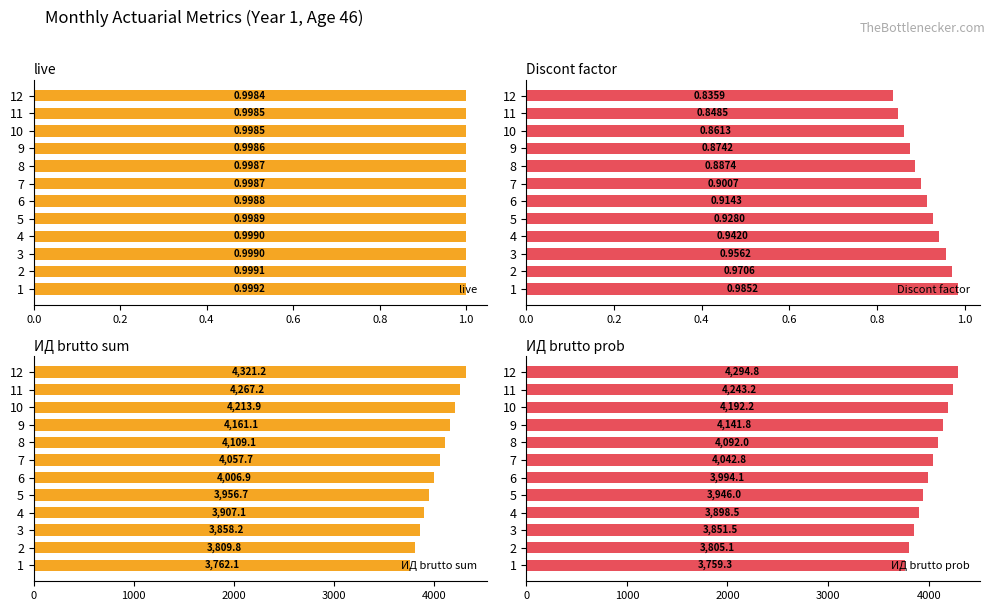

How many bars are there in total?

48